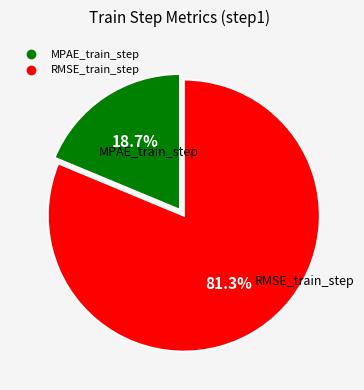

How many slices are in this pie chart?

2